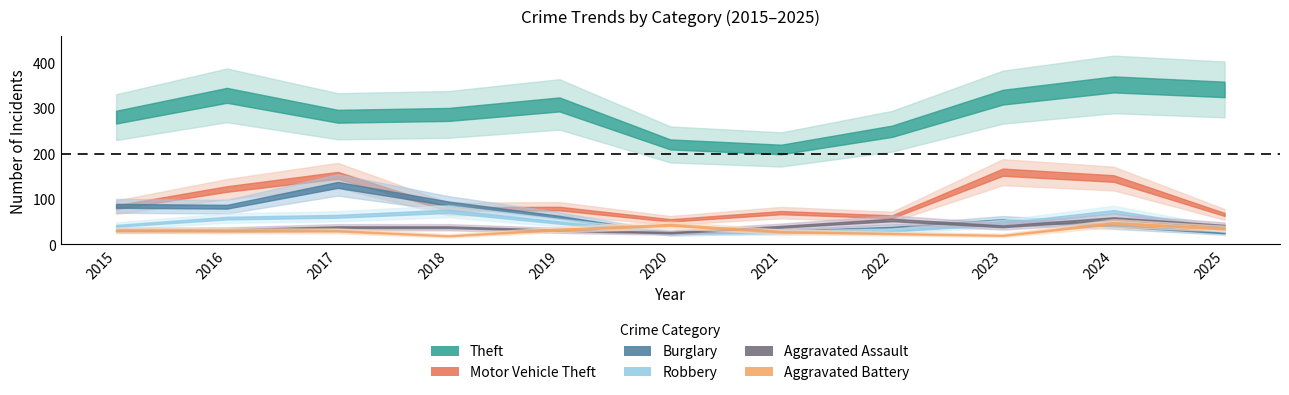

At which category does Motor Vehicle Theft reach its first local peak?

2017